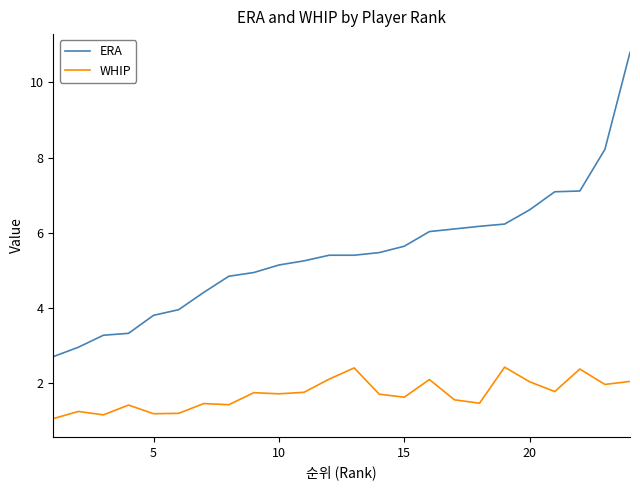

How many lines are shown in the chart?

2